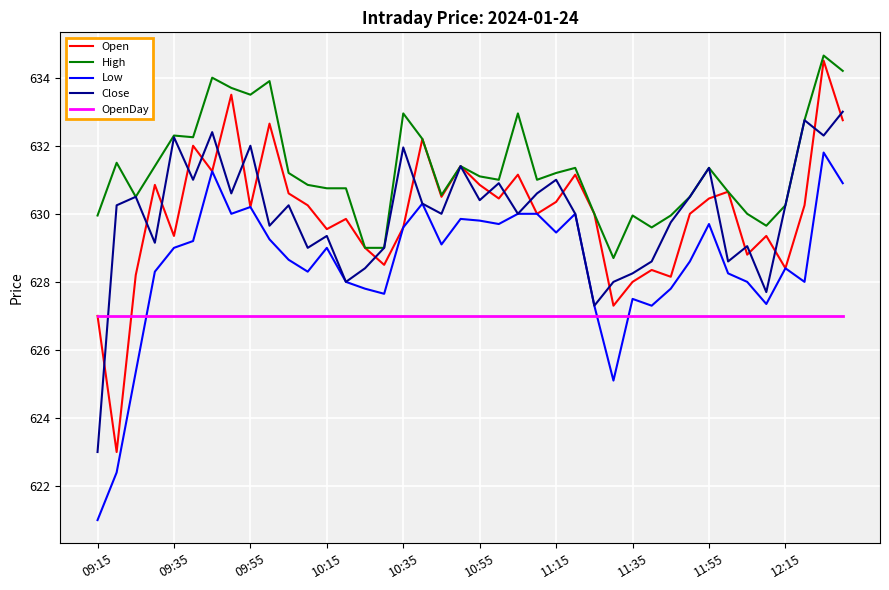

What is the maximum value for Close?

633.0